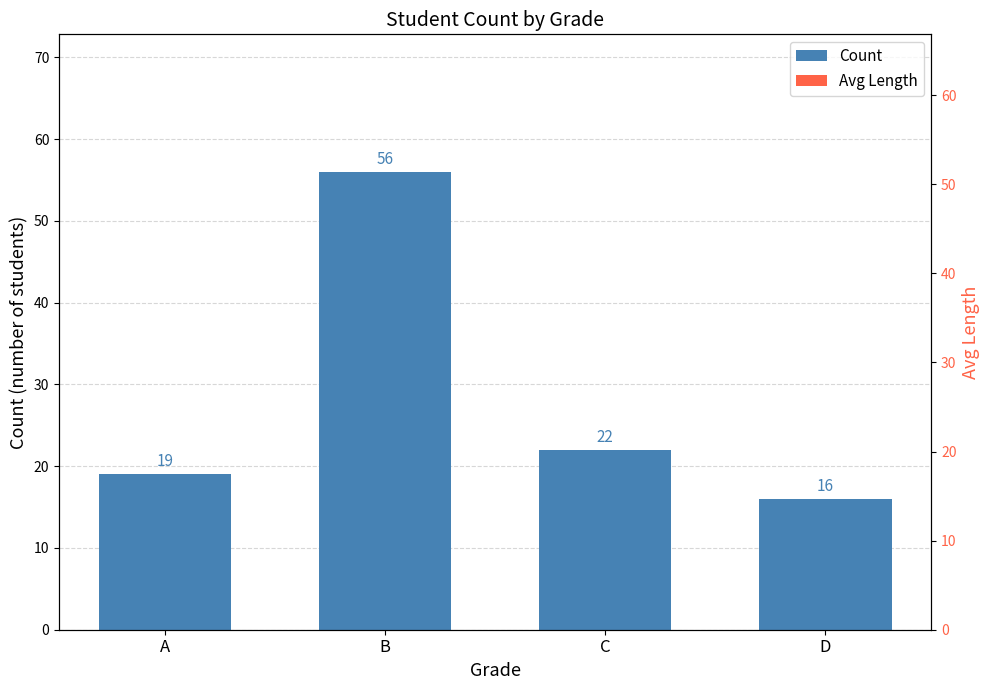

Rank the categories by Avg Length value from highest to lowest.

B, A, C, D